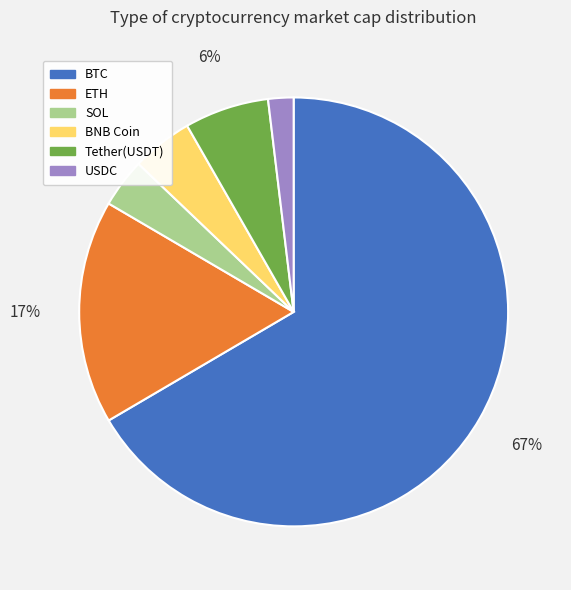

Which slice represents more than half of the pie?

BTC